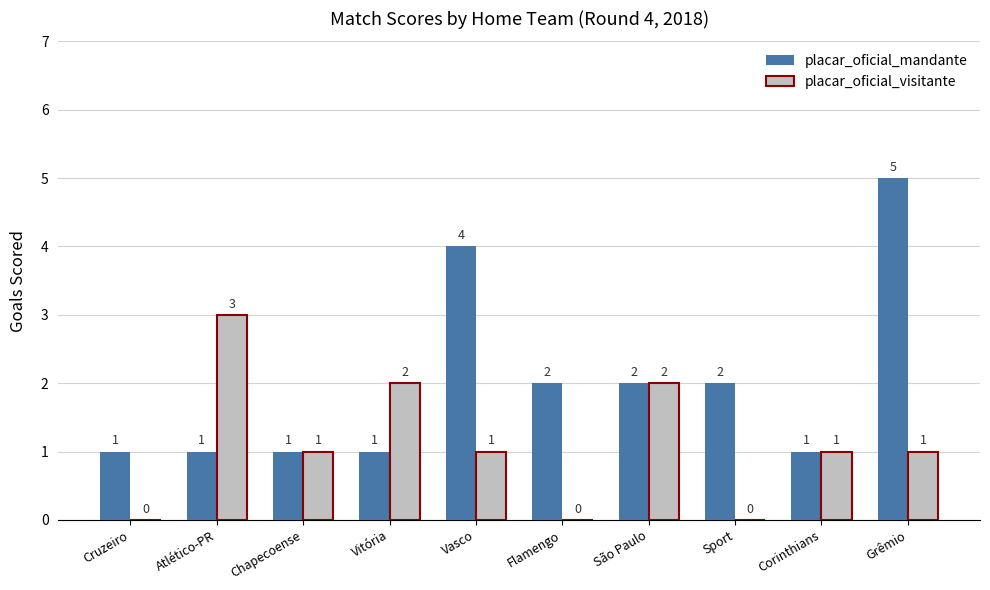

The placar_oficial_visitante series shows 2 at Vitória. True or false?

True